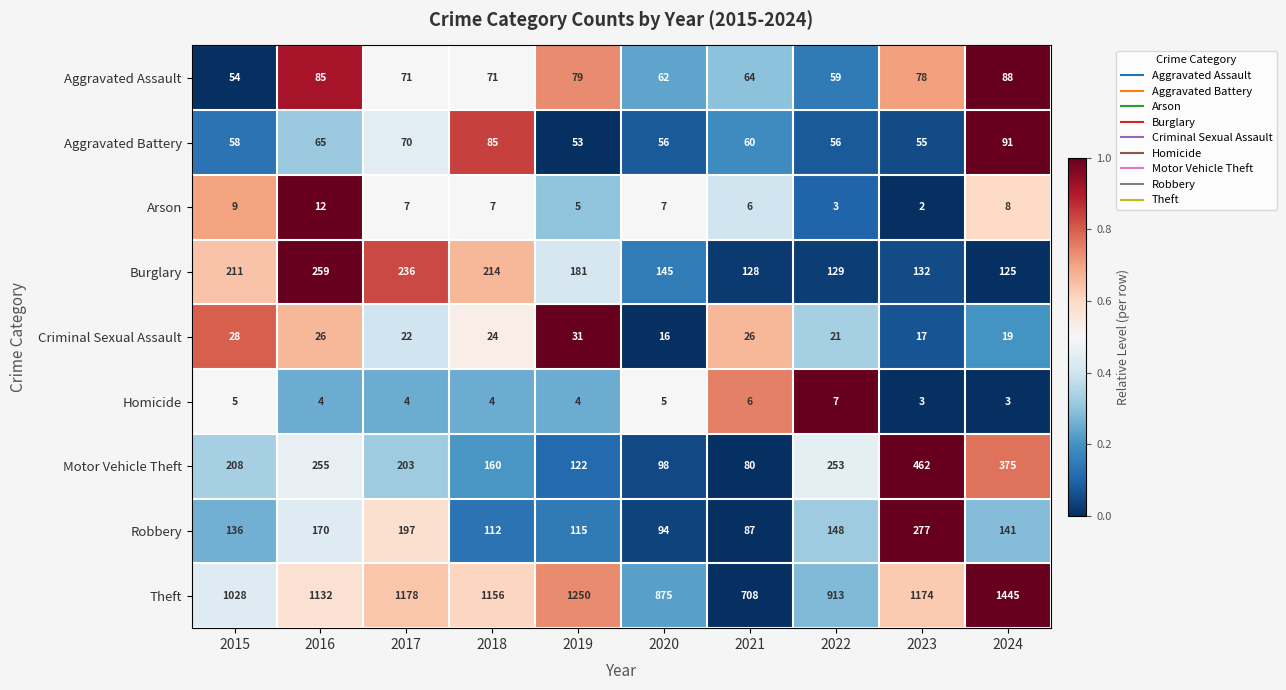

How many series are shown in this chart?

9